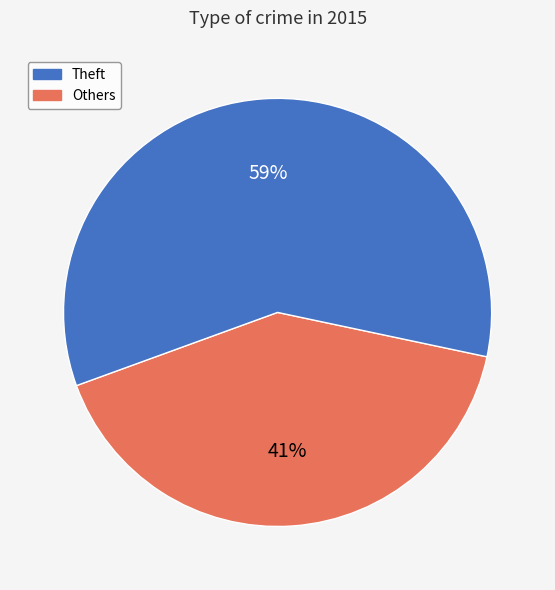

Does any single category account for the majority?

Yes